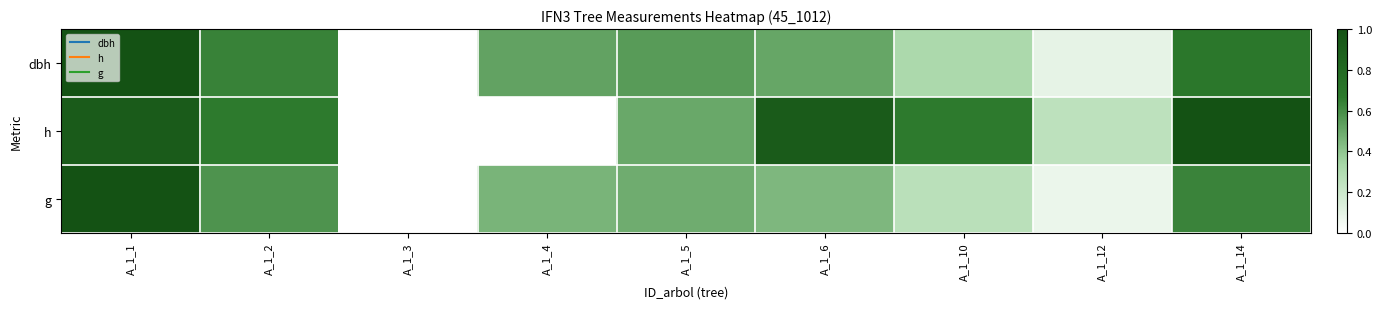

Reading left to right, transcribe all the data shown in this chart.

dbh: A_1_1=1.0	A_1_2=0.6	A_1_3=0.0	A_1_4=0.5	A_1_5=0.6	A_1_6=0.5	A_1_10=0.3	A_1_12=0.1	A_1_14=0.7
h: A_1_1=0.9	A_1_2=0.7	A_1_3=0.0	A_1_4=0.0	A_1_5=0.5	A_1_6=0.9	A_1_10=0.7	A_1_12=0.2	A_1_14=1.0
g: A_1_1=1.0	A_1_2=0.6	A_1_3=0.0	A_1_4=0.5	A_1_5=0.5	A_1_6=0.4	A_1_10=0.3	A_1_12=0.1	A_1_14=0.6